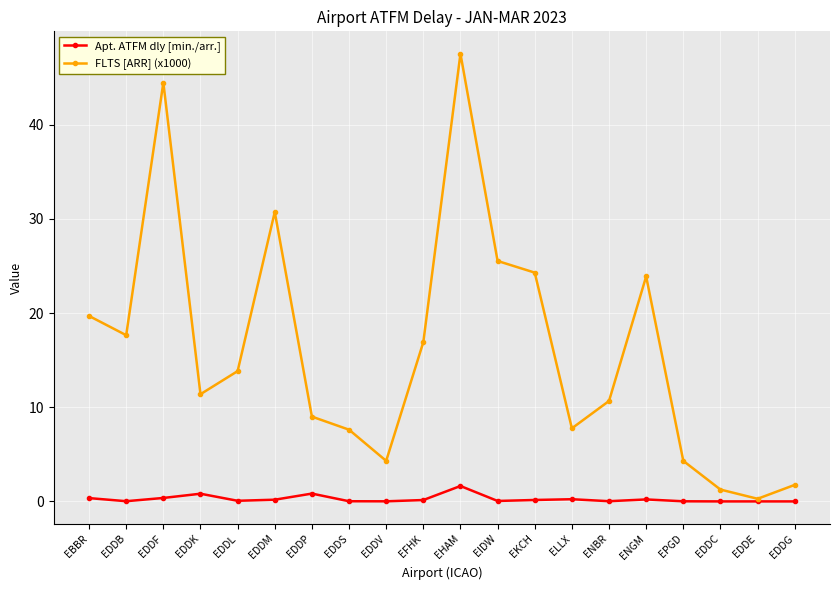

True or false: Apt. ATFM dly [min./arr.] has more than 0 interior local peaks.

True